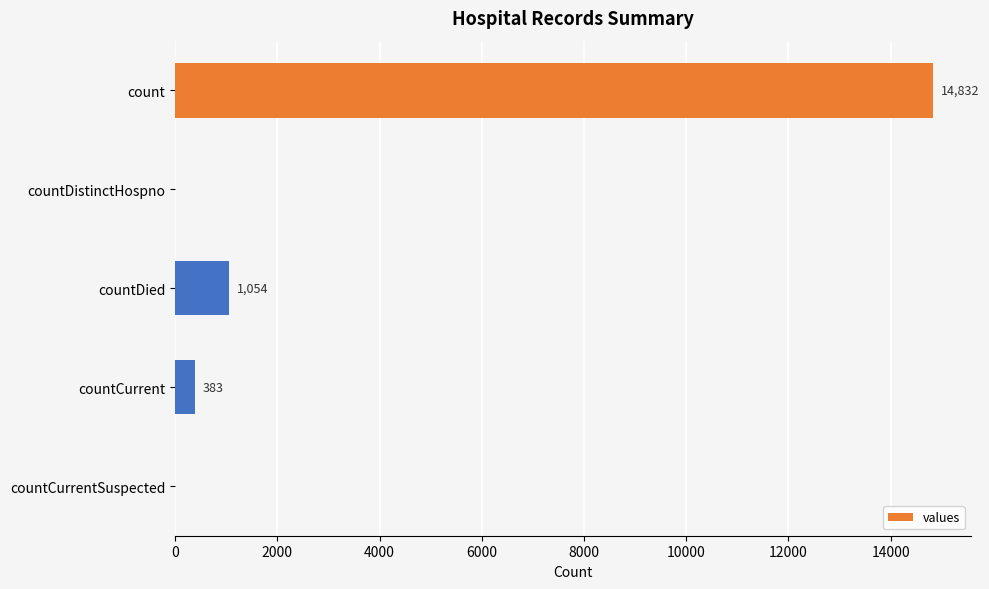

The chart shows a value of 7290 at countDistinctHospno. True or false?

False